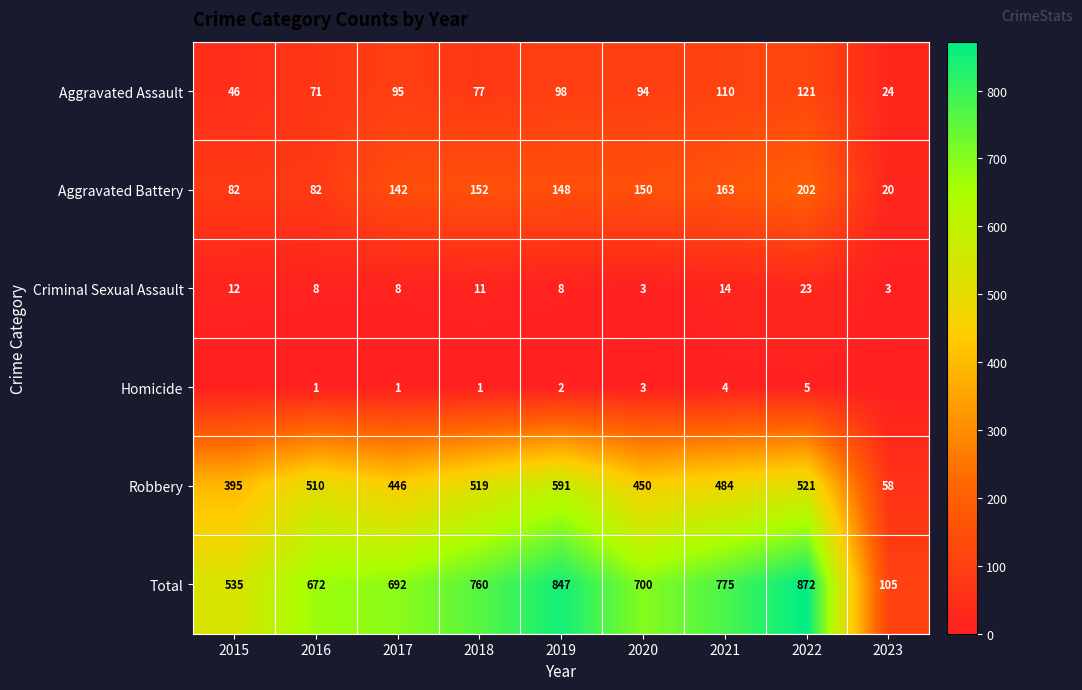

What is the difference between the highest and lowest values at 2020?

697